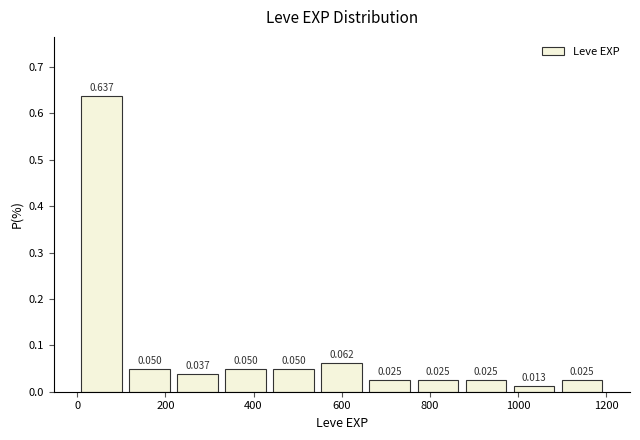

Reading left to right, transcribe this chart: for each bar, give the range it covers on the x-axis and its height. The bar edges are not printed on the chart, so give them approximately, as read against the axis.

0 to 120: 0.637
120 to 220: 0.050
220 to 320: 0.037
320 to 440: 0.050
440 to 540: 0.050
540 to 660: 0.062
660 to 760: 0.025
760 to 880: 0.025
880 to 980: 0.025
980 to 1100: 0.013
1100 to 1200: 0.025